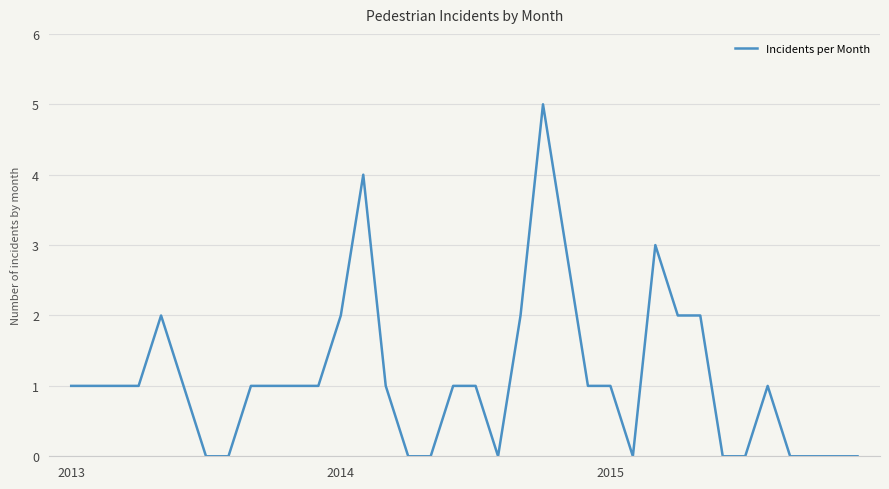

What is the maximum value shown in the chart?

5